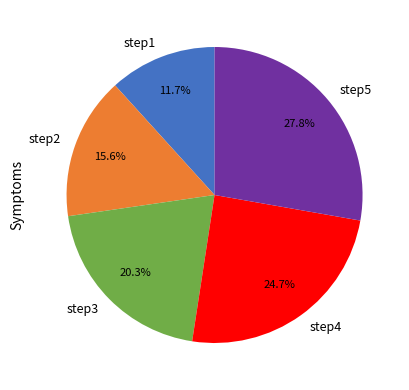

To the nearest percent, what is the difference between the step3 and step4 slice percentages?

4%